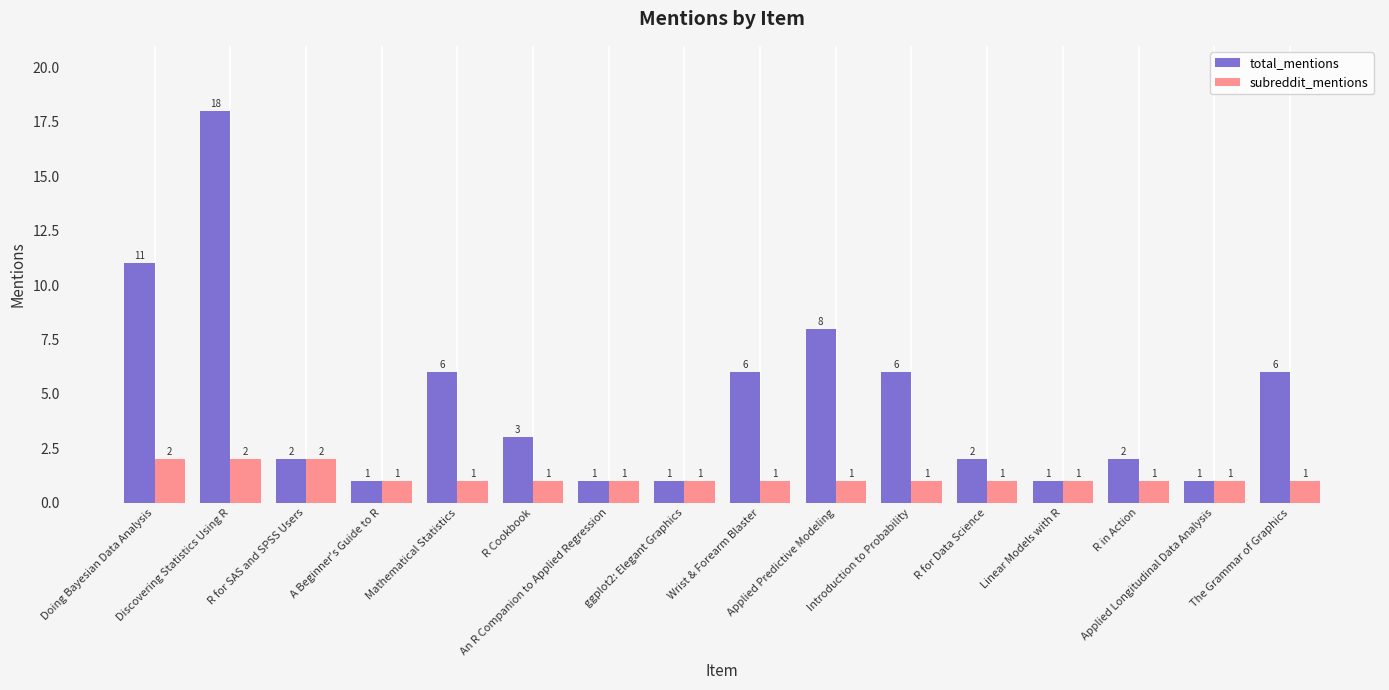

What is the label of the 5th bar from the left?

Mathematical Statistics